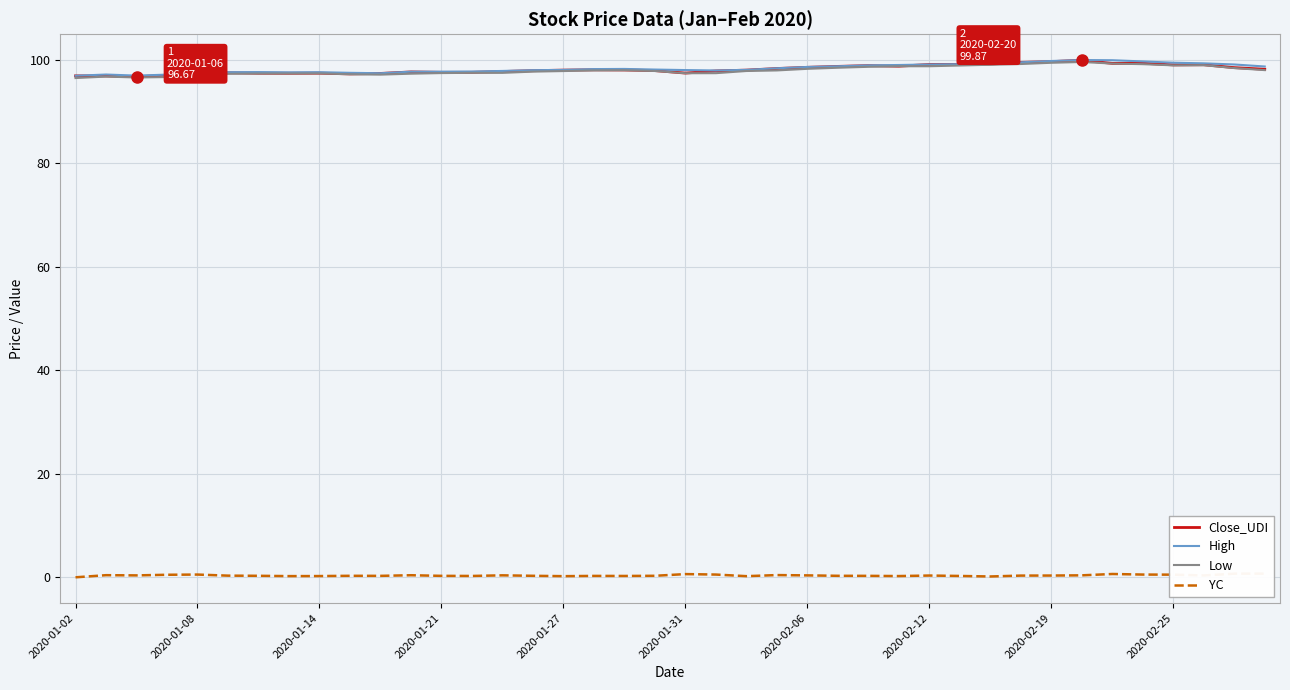

In High, how many points are higher than both neighbors (excluding endpoints)?

5